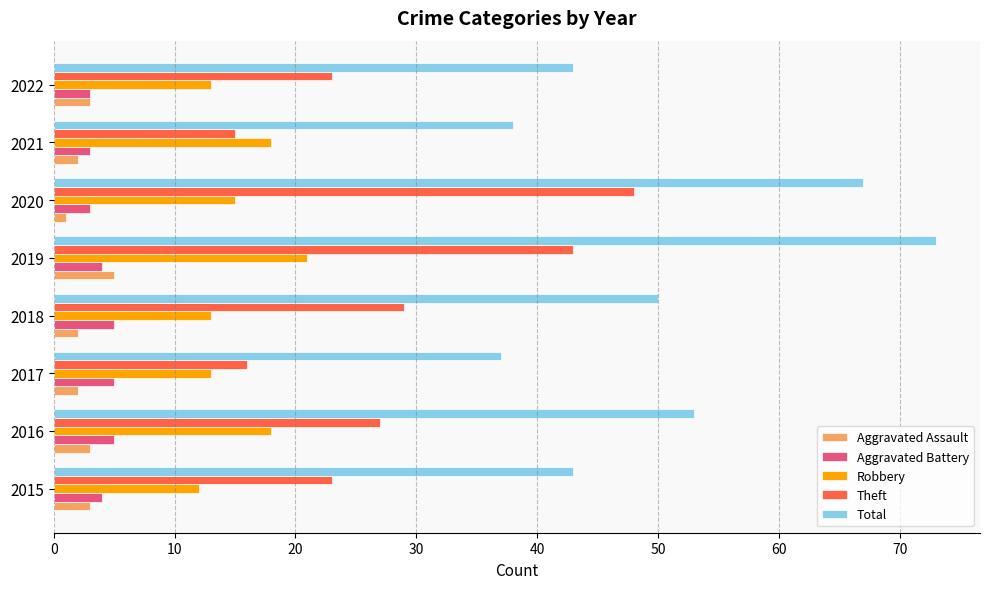

What is the average value of the Aggravated Battery series?

4